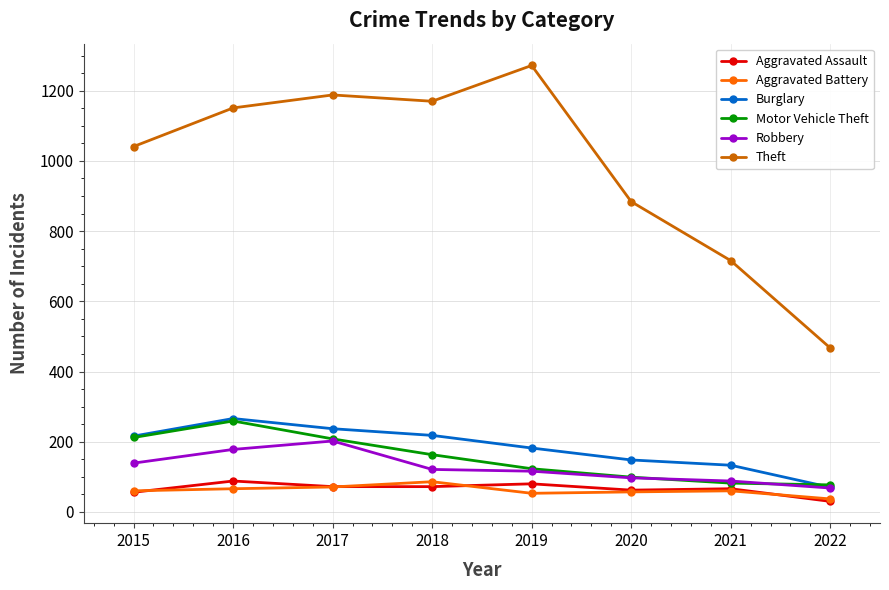

The value of Burglary at 2019 is 102. True or false?

False